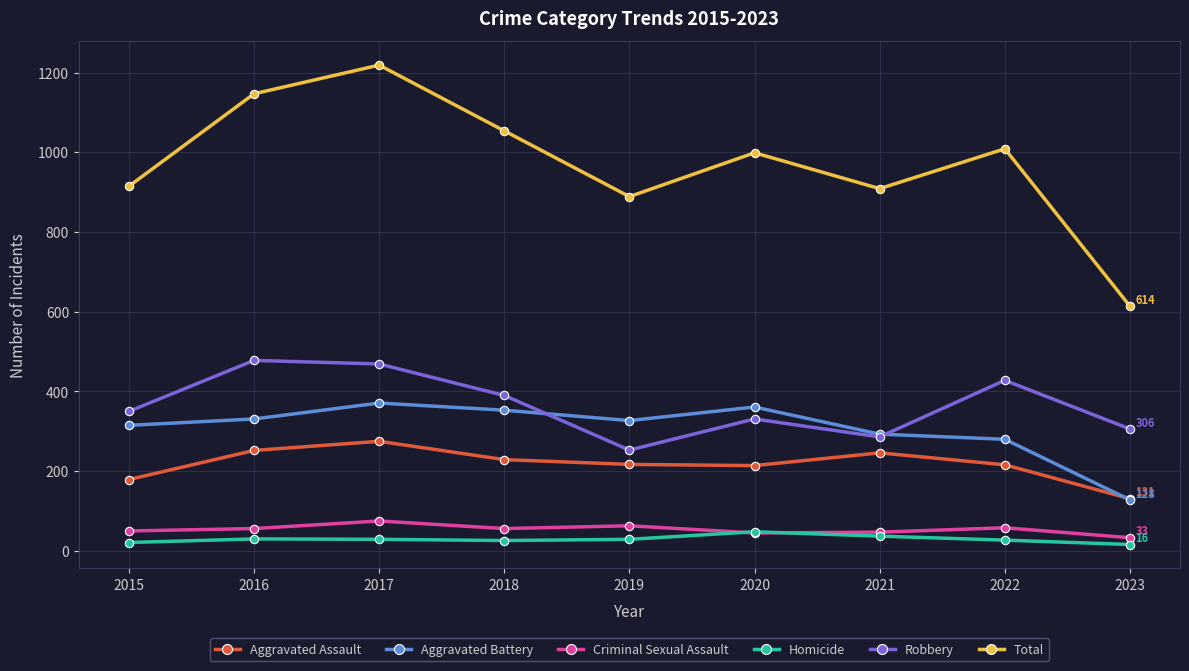

At 2019, list the series in order from largest to smallest.

Total, Aggravated Battery, Robbery, Aggravated Assault, Criminal Sexual Assault, Homicide